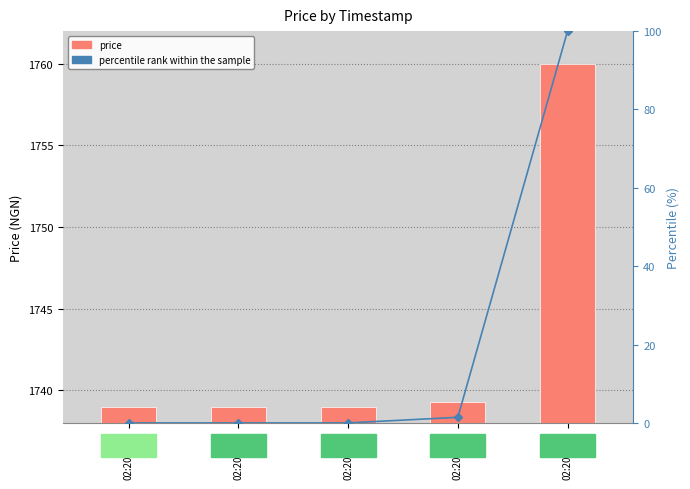

What is the difference between the second highest and minimum values in the percentile rank within the sample series?

1.4